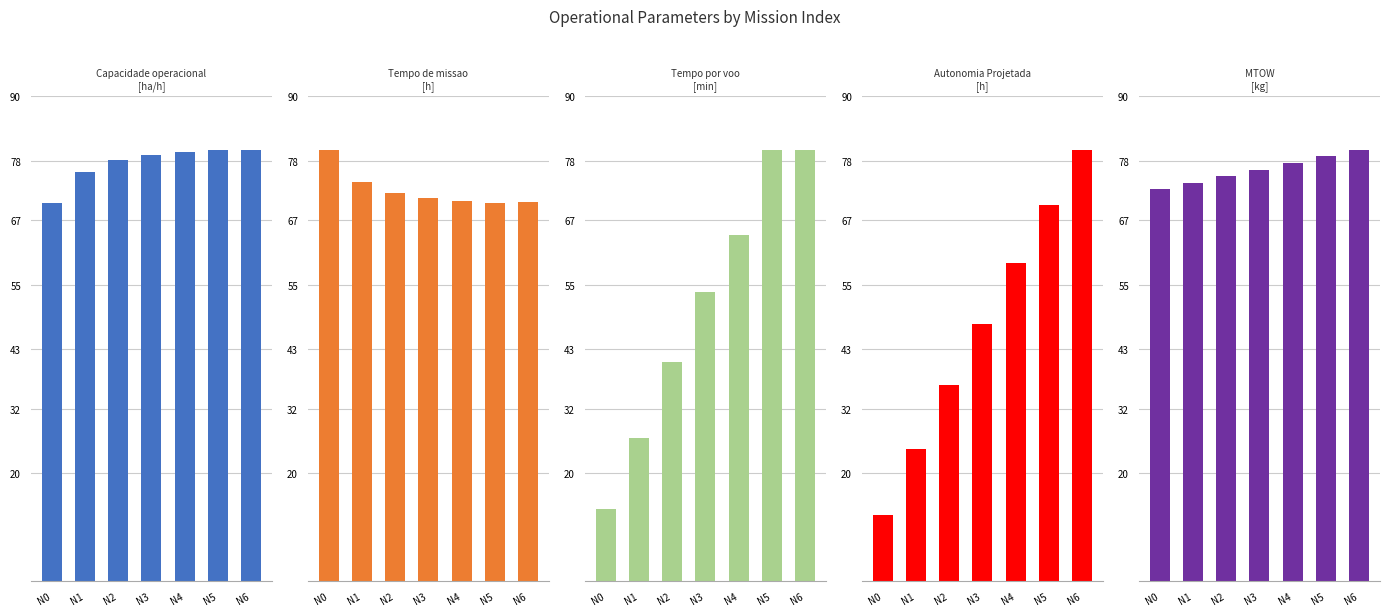

What is the value of the MTOW [kg] bar at the 7th from the left?

80.0